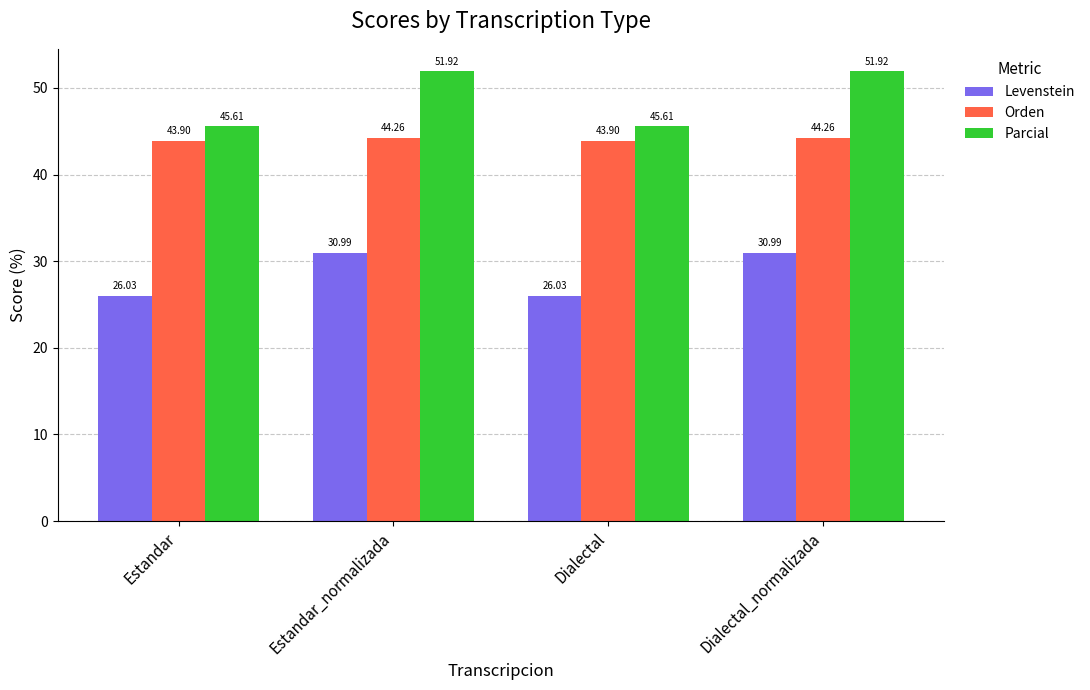

The Parcial series shows 67.8 at Dialectal_normalizada. True or false?

False